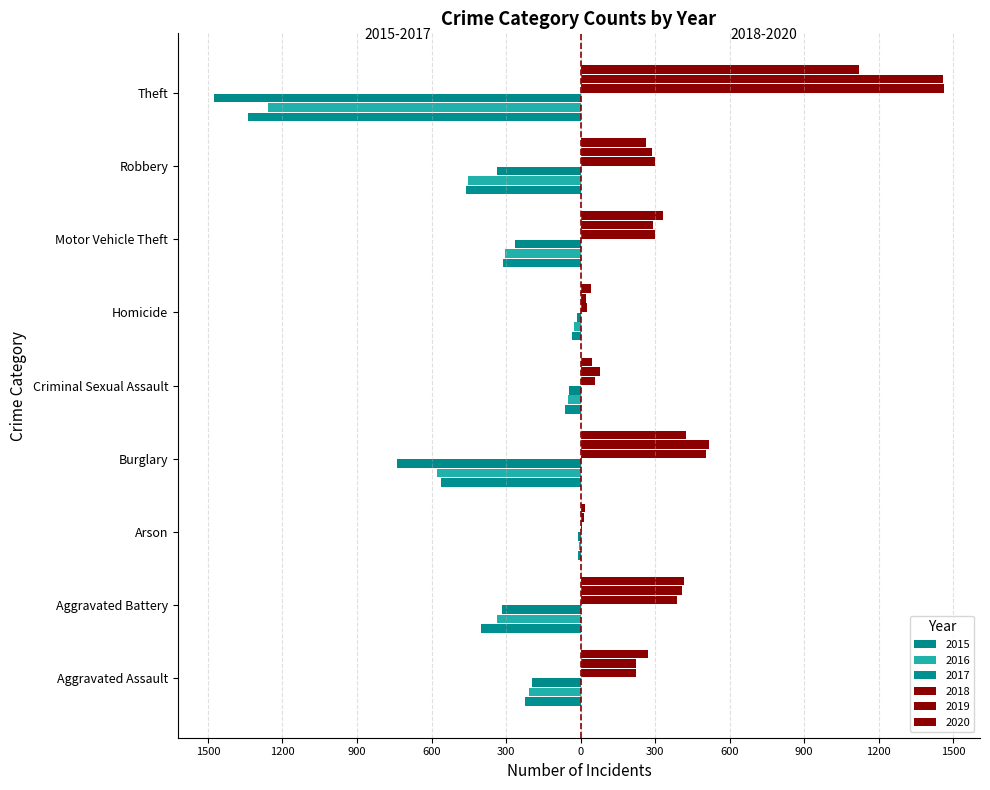

Which series has the widest spread of values?

2015